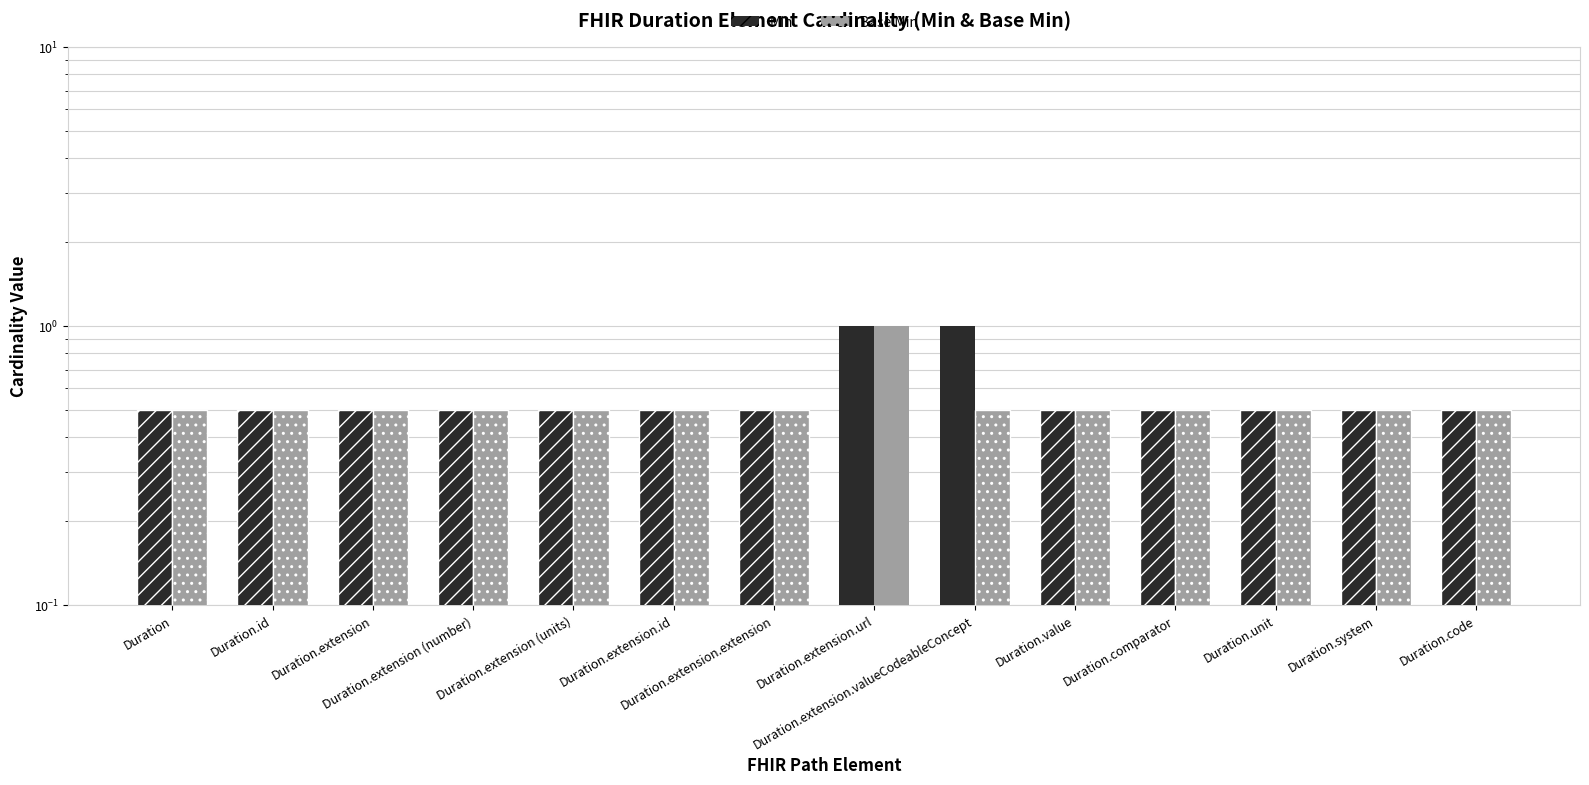

What is the total value across all series at Duration.extension?

1.0